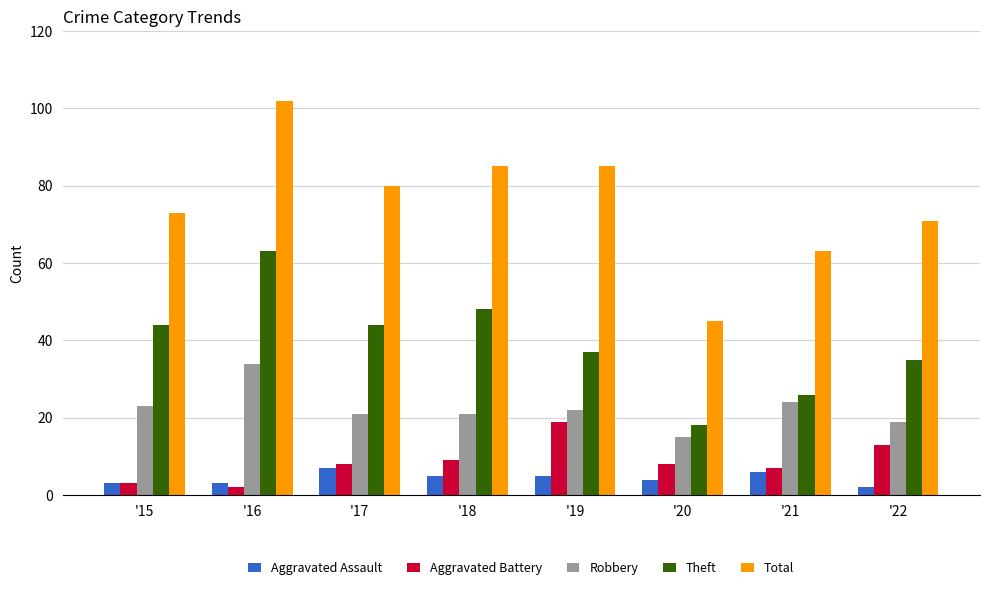

The Aggravated Battery series shows 7 at '21. True or false?

True